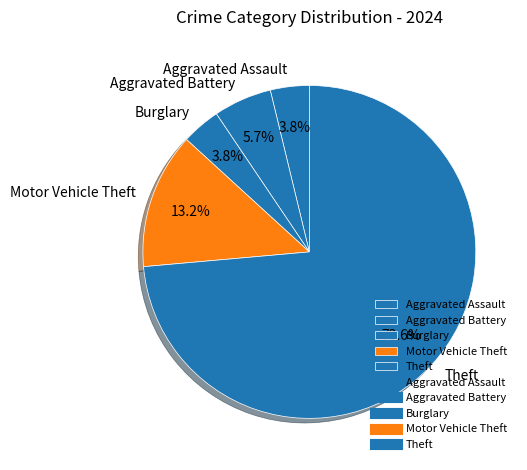

To the nearest percent, what percentage of the pie is Burglary?

4%